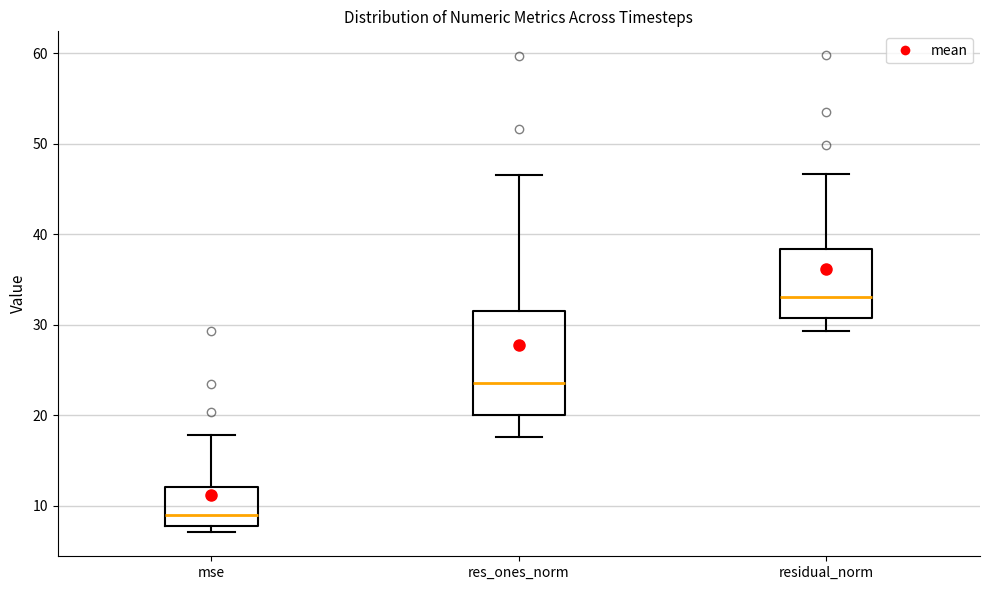

Which box is the tallest, from its lower edge to its upper edge?

res_ones_norm